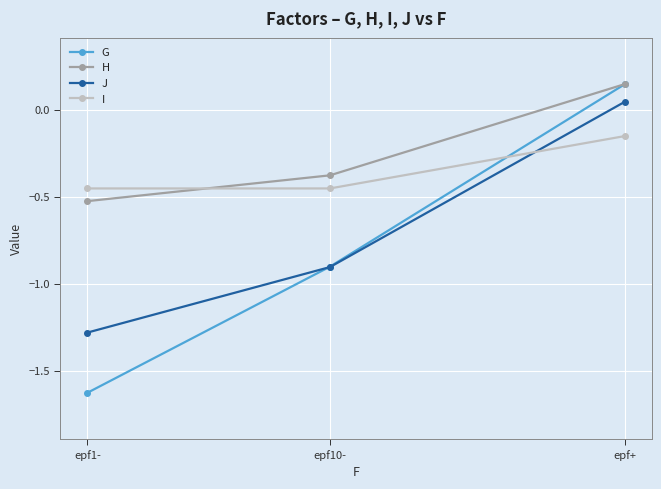

Where is J nearest to the value 0?

epf+